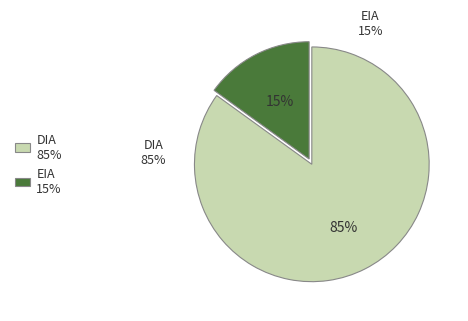

Which has a higher value, EIA or DIA?

DIA